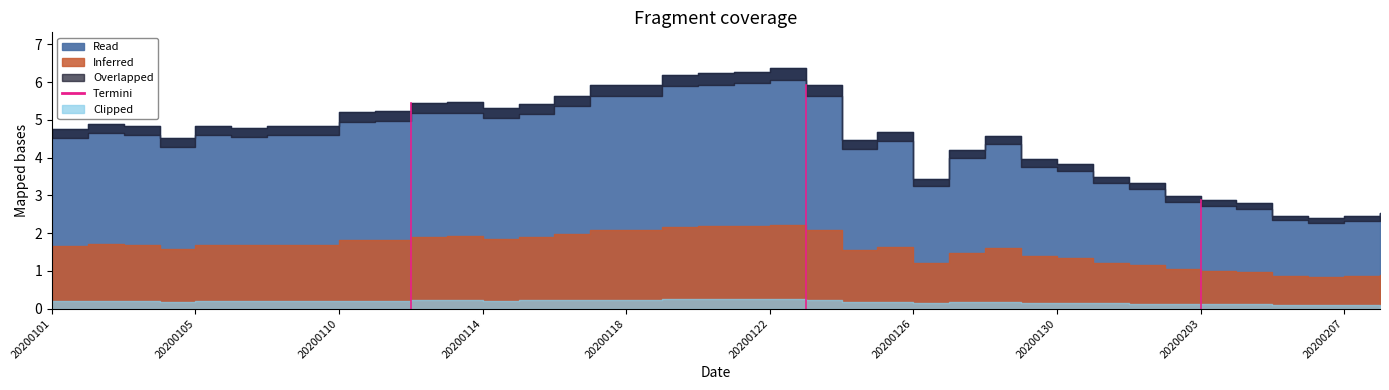

Does the chart display data point markers on the line(s)?

No